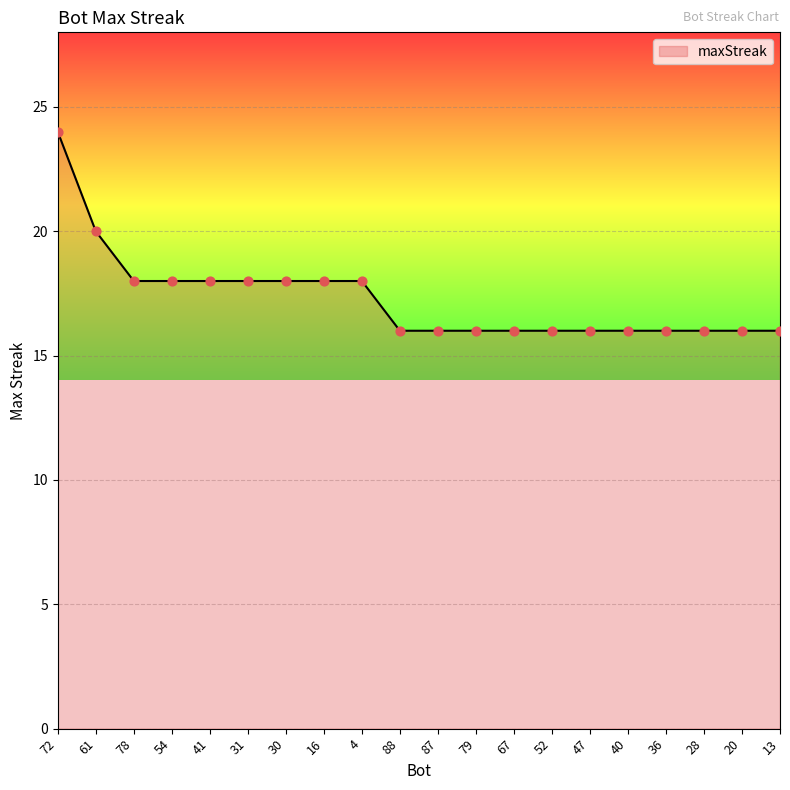

What is the change in value from 41 to 52?

-2